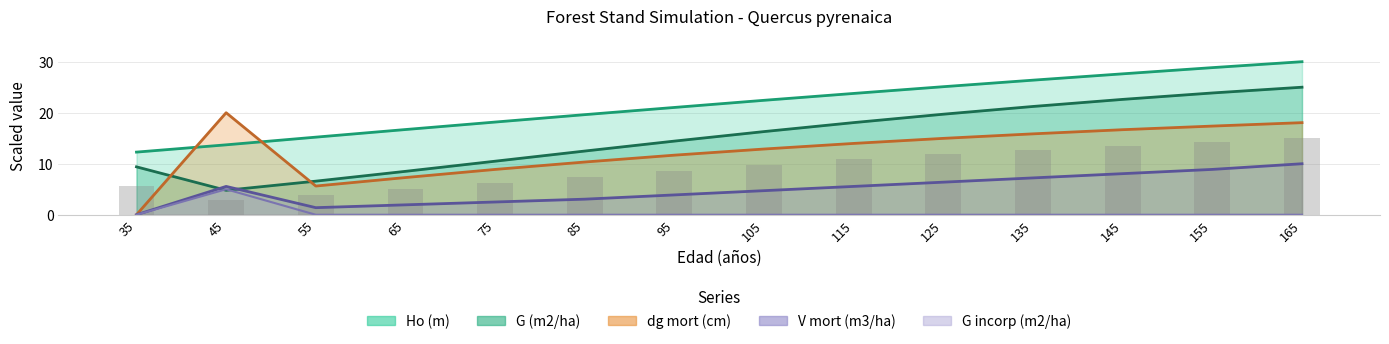

What is the difference between the V mort (m3/ha) values at 125 and 115?

0.8